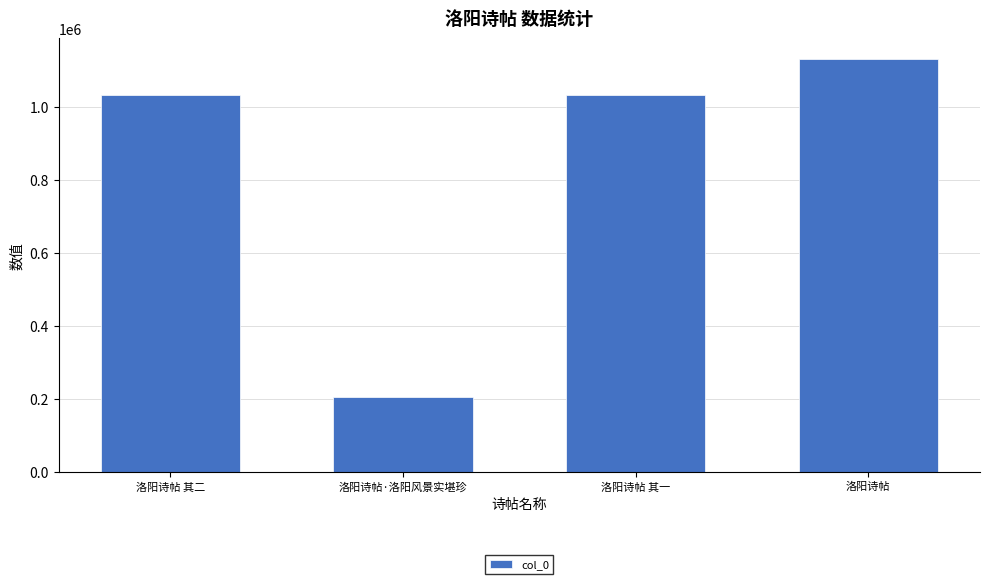

At which category does the chart reach its peak across all series?

洛阳诗帖